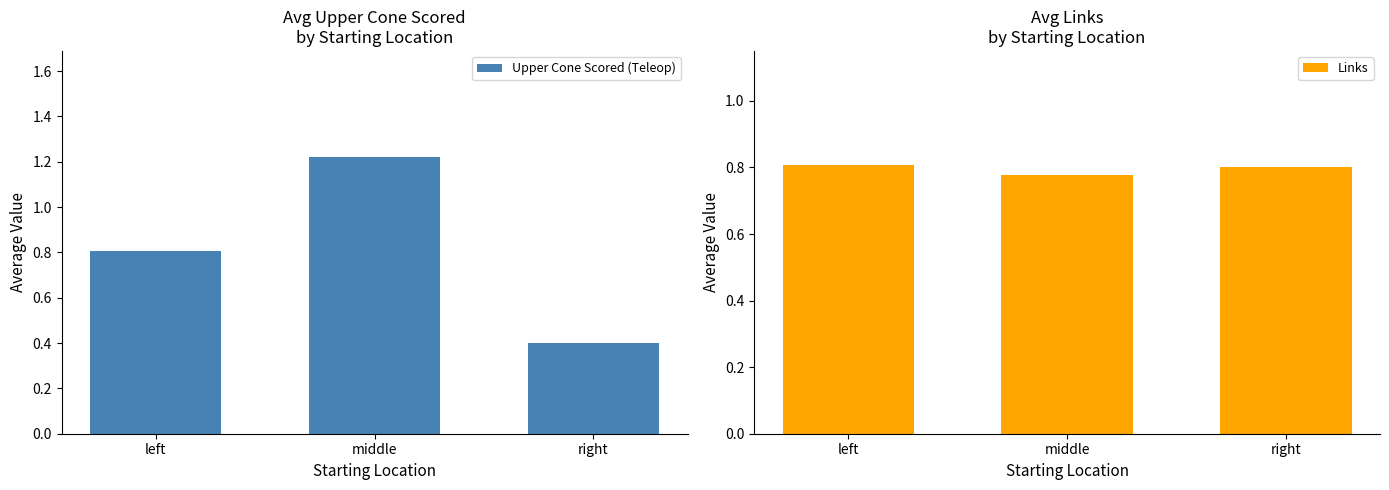

At which category does the chart reach its peak across all series?

middle